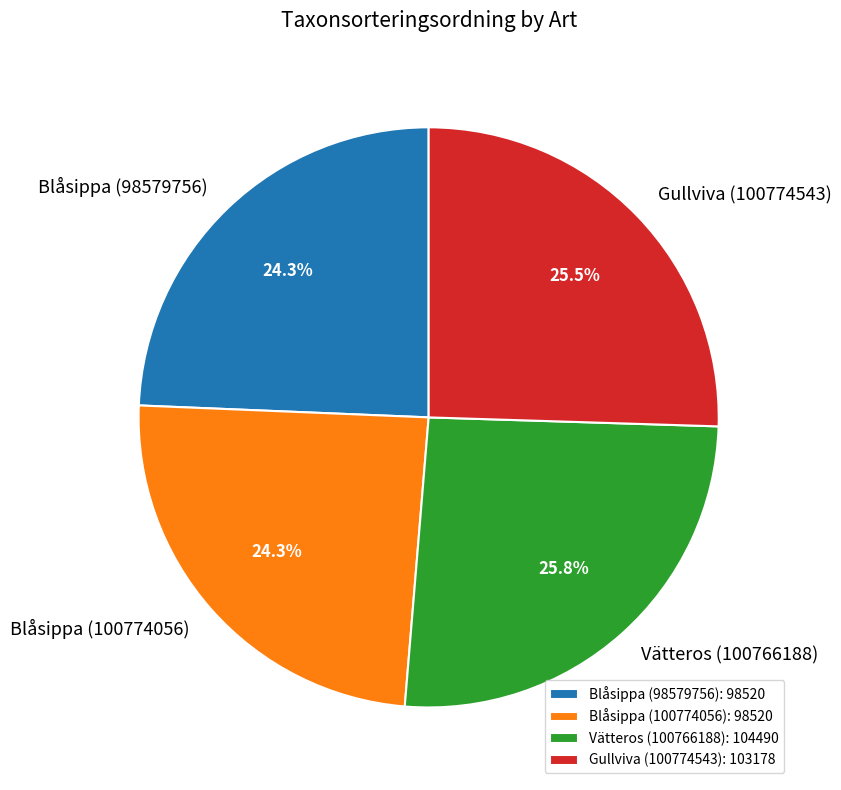

To the nearest percent, what percentage of the pie is Blåsippa (100774056)?

24%